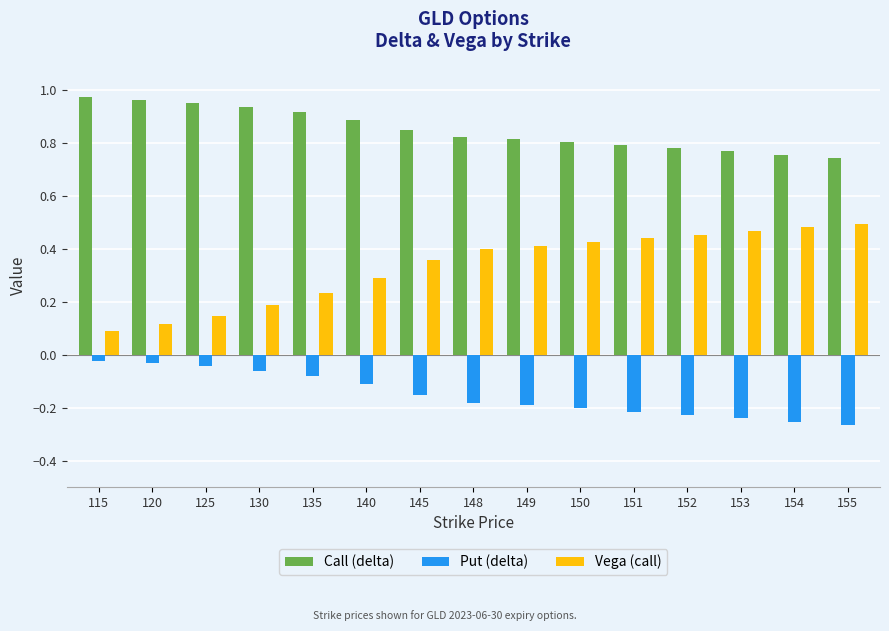

How many bars are there in each group?

3